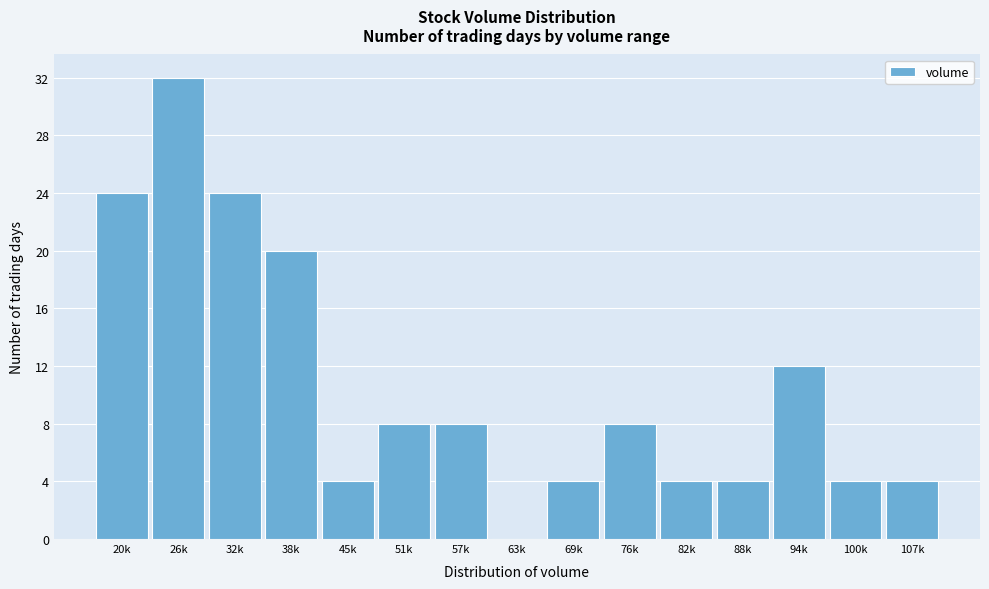

Reading right to left, extract all data points from this chart.

107k=4	100k=4	94k=12	88k=4	82k=4	76k=8	69k=4	63k=0	57k=8	51k=8	45k=4	38k=20	32k=24	26k=32	20k=24